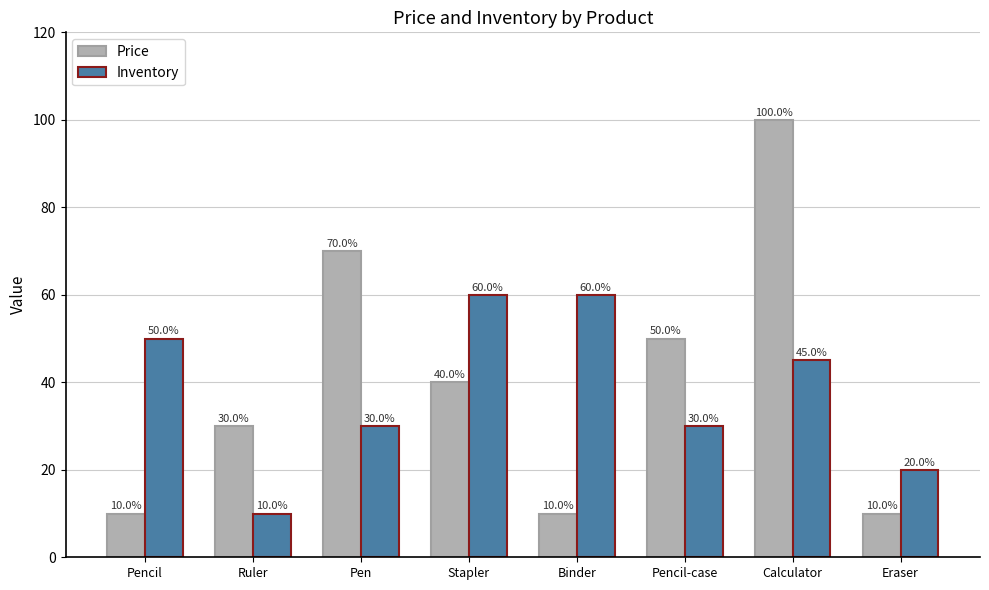

What is the label of the 4th bar from the right?

Binder